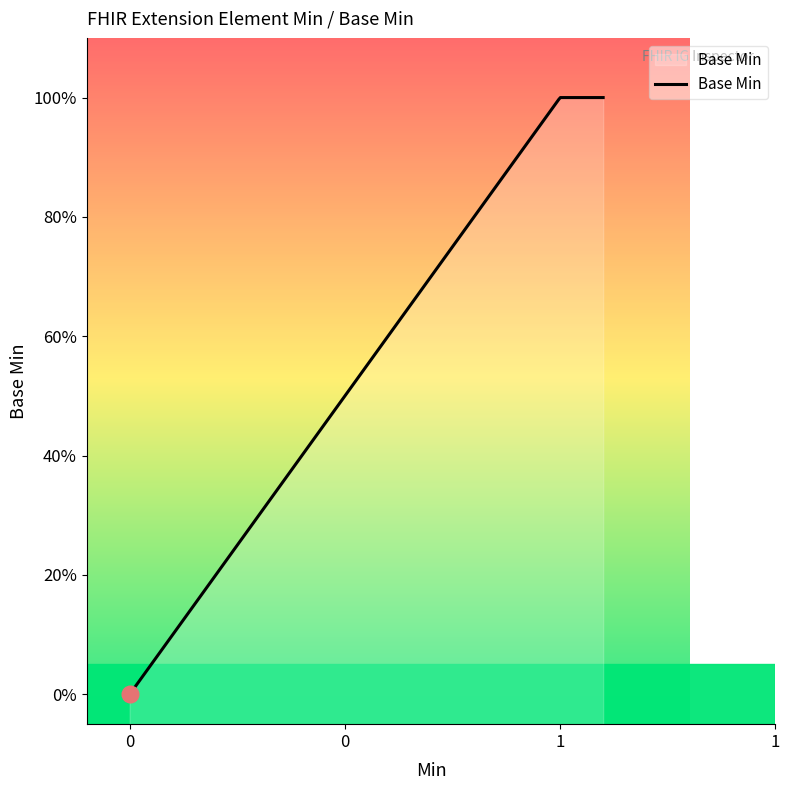

How many distinct data groups are displayed?

1